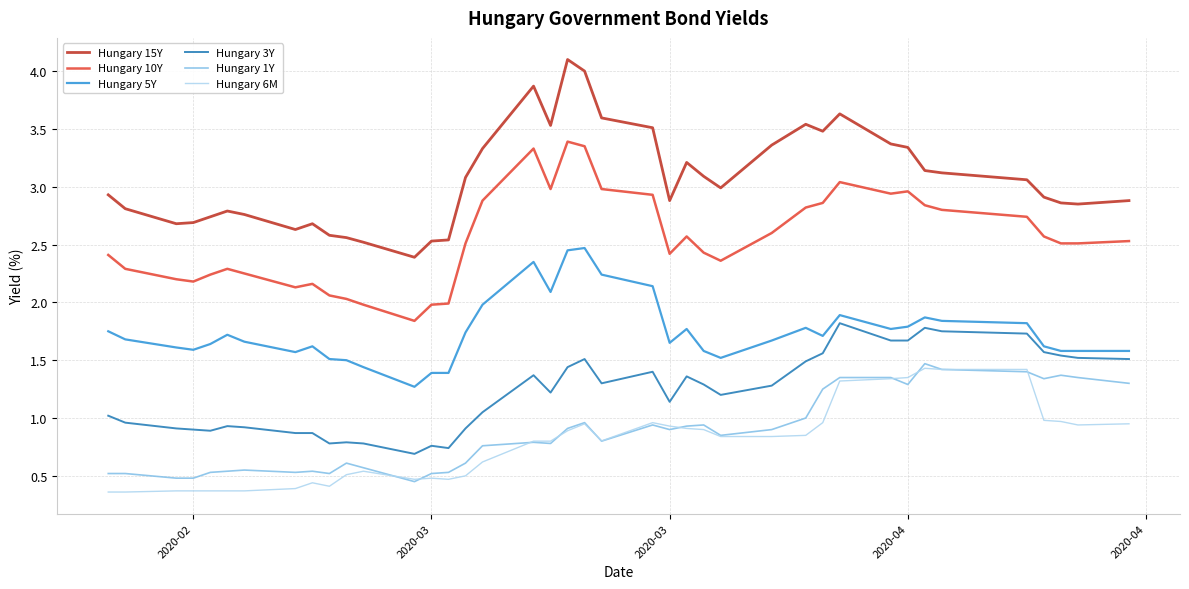

What are all the series names shown in the legend?

Hungary 15Y, Hungary 10Y, Hungary 5Y, Hungary 3Y, Hungary 1Y, Hungary 6M